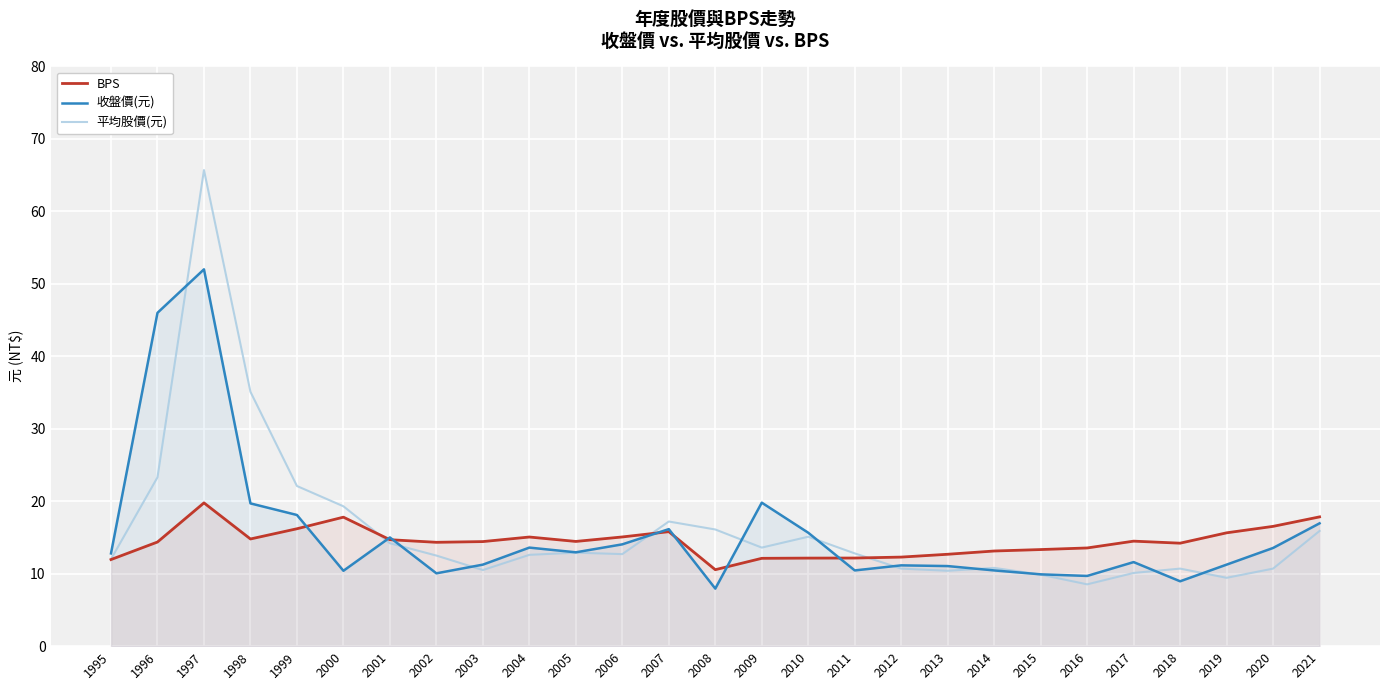

Reading left to right, list all the values displayed in this chart.

BPS: 11.9	14.4	19.8	14.8	16.2	17.8	14.7	14.3	14.4	15.1	14.4	15.1	15.8	10.6	12.1	12.2	12.2	12.3	12.7	13.1	13.3	13.6	14.5	14.2	15.6	16.5	17.8
收盤價(元): 12.8	46.0	52.0	19.7	18.1	10.4	15.0	10.1	11.2	13.6	12.9	14.1	16.1	7.9	19.8	15.7	10.4	11.2	11.1	10.4	9.9	9.7	11.6	8.9	11.2	13.6	16.9
平均股價(元): 12.0	23.3	65.7	35.1	22.1	19.3	14.2	12.5	10.5	12.6	12.9	12.7	17.2	16.1	13.6	15.1	12.8	10.7	10.4	10.8	9.9	8.5	10.1	10.7	9.4	10.7	15.9